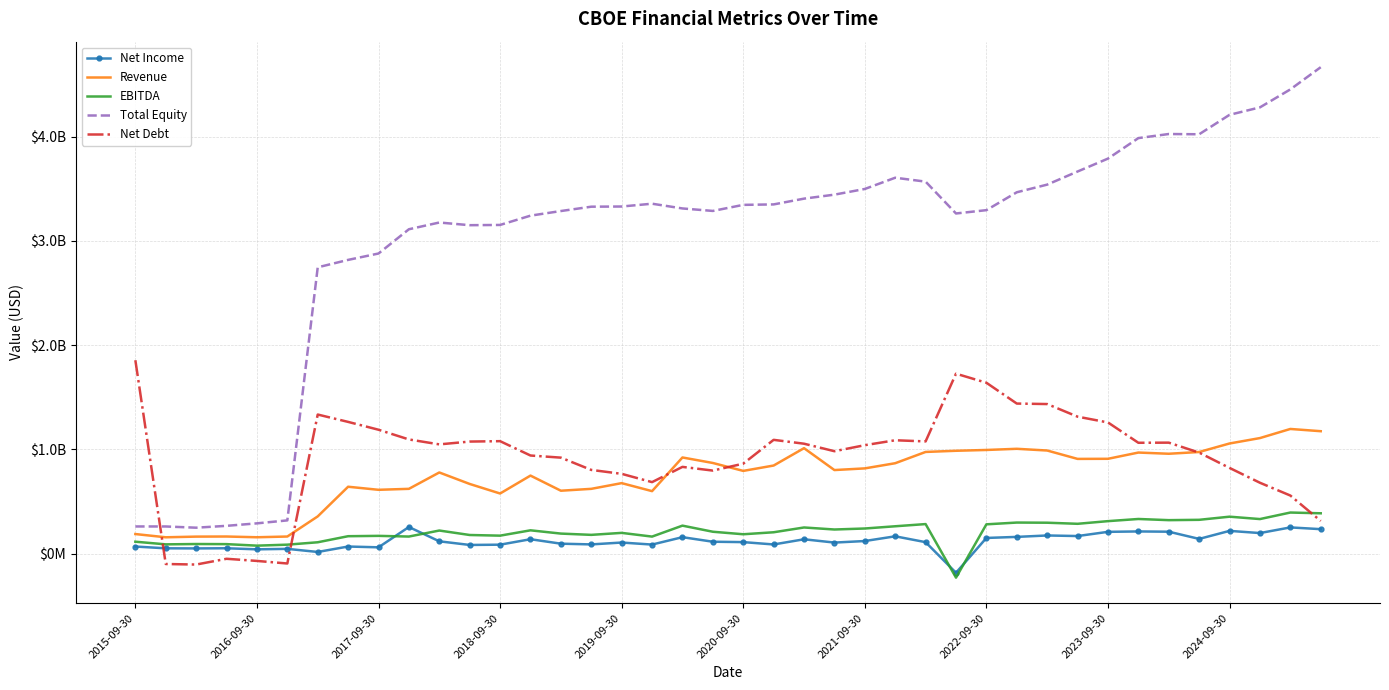

What are all the series names shown in the legend?

Net Income, Revenue, EBITDA, Total Equity, Net Debt